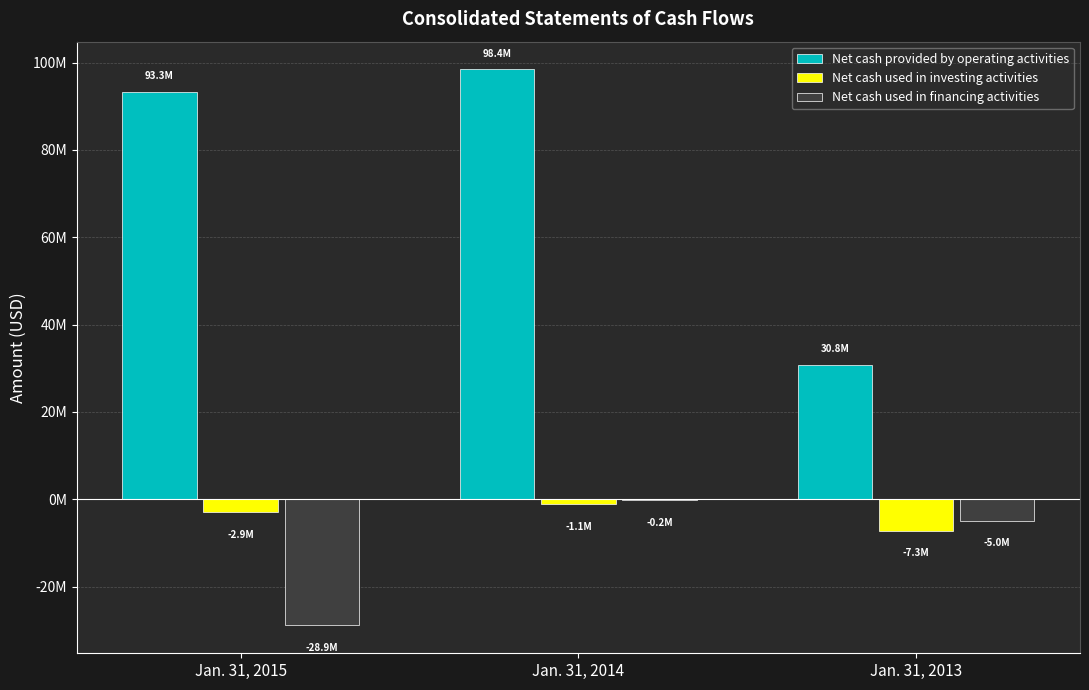

True or false: Net cash used in investing activities has a value of -7263000 at Jan. 31, 2013.

True